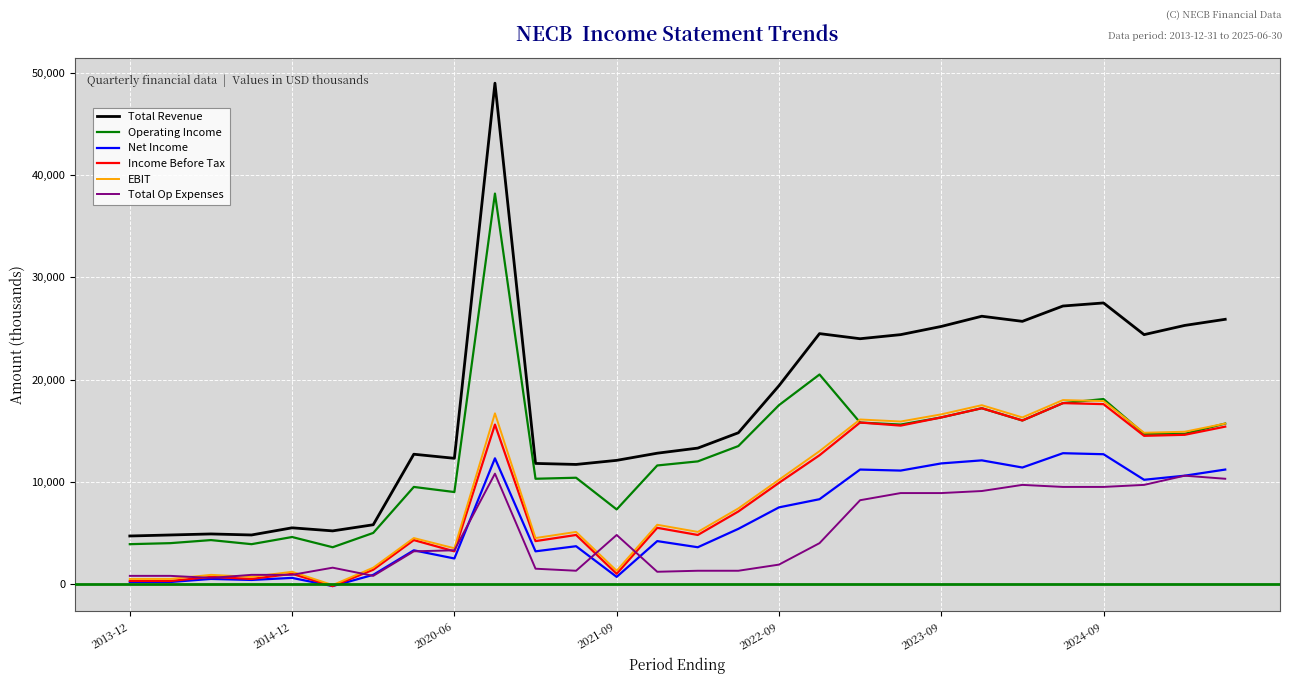

At how many categories does at least one series exceed 23464?

12